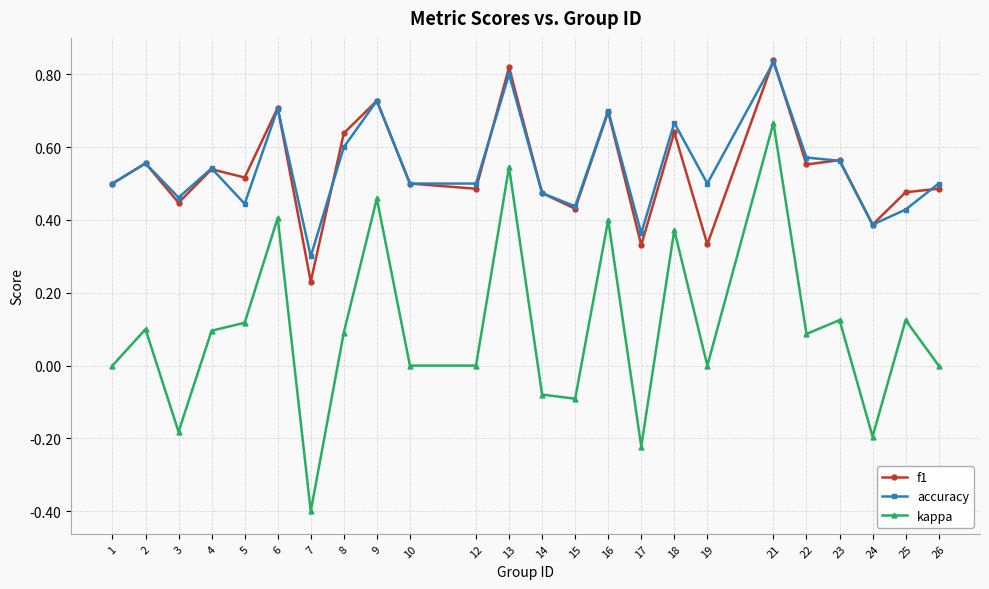

What is the difference between the second highest and minimum values in the kappa series?

0.9